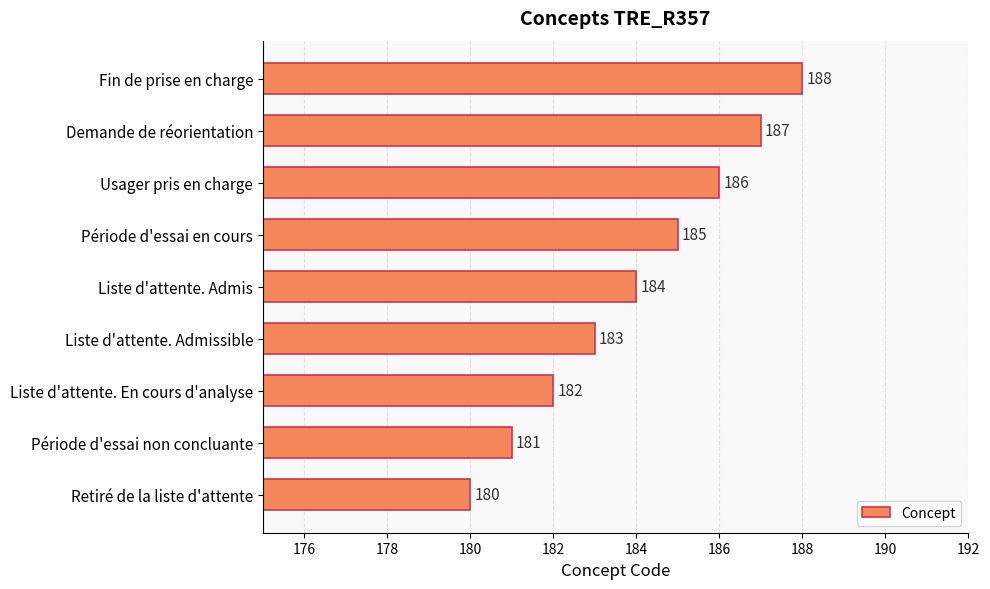

List the labels in order of value, smallest first.

Retiré de la liste d'attente, Période d'essai non concluante, Liste d'attente. En cours d'analyse, Liste d'attente. Admissible, Liste d'attente. Admis, Période d'essai en cours, Usager pris en charge, Demande de réorientation, Fin de prise en charge